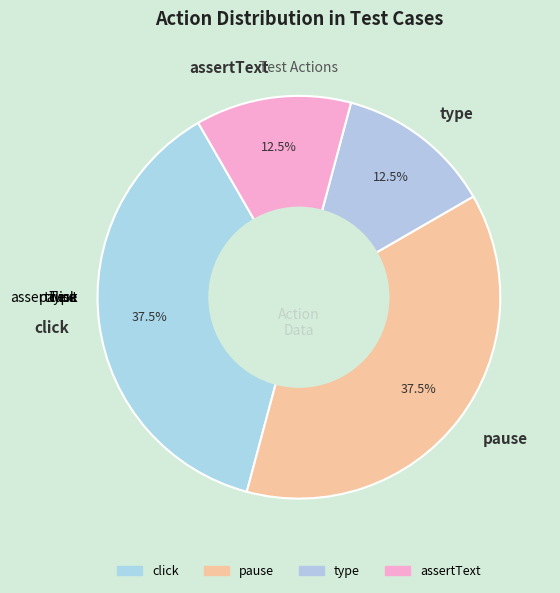

Does type represent more than half of the total?

No